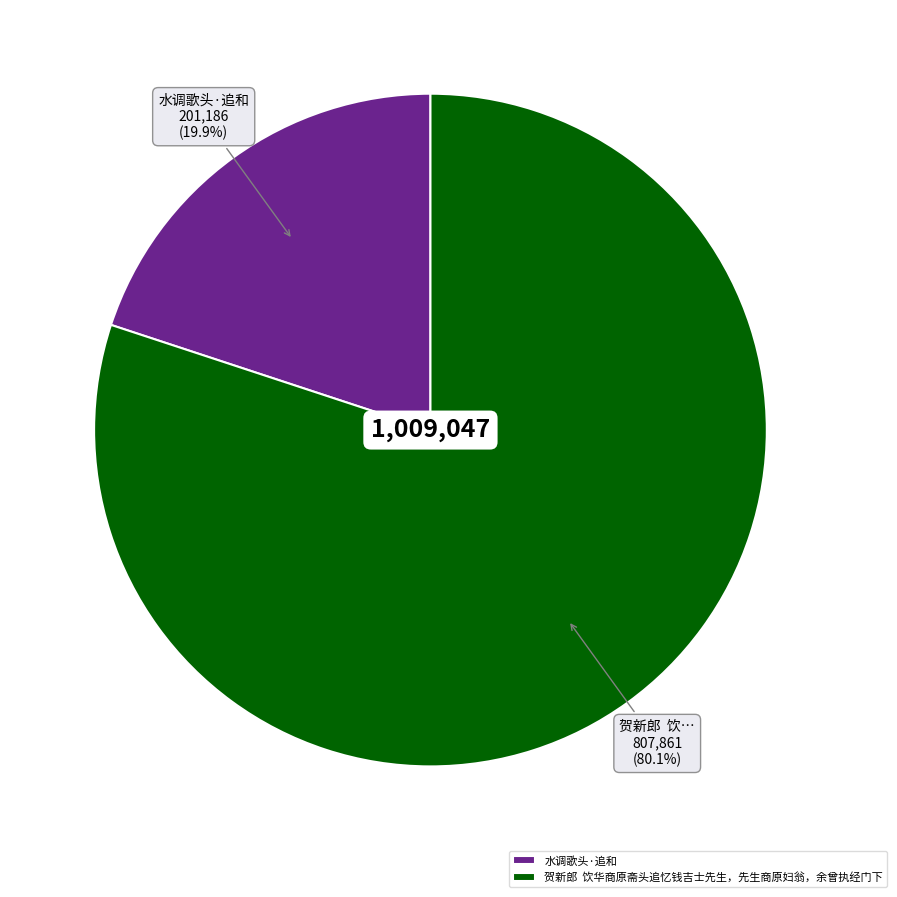

Which category has the biggest portion of the pie?

贺新郎 饮华商原斋头追忆钱吉士先生，先生商原妇翁，余曾执经门下